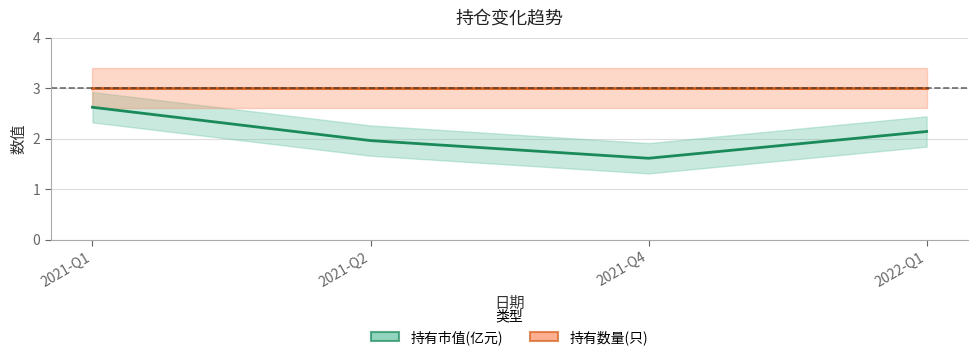

Rank the series by their average value, from lowest to highest.

持有市值(亿元), 持有数量(只)